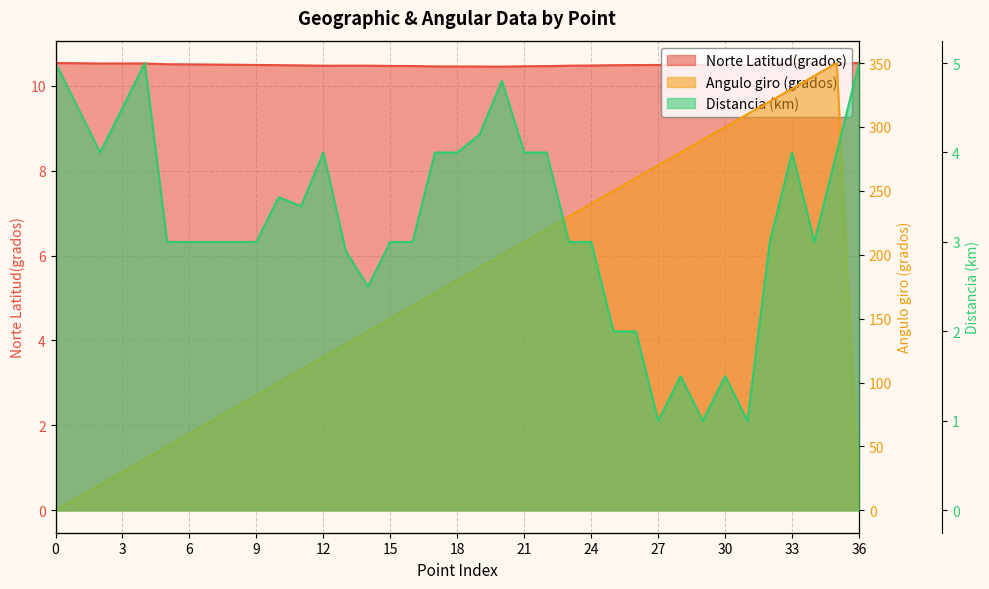

True or false: Distancia (km) and Norte Latitud(grados) cross at least once.

False